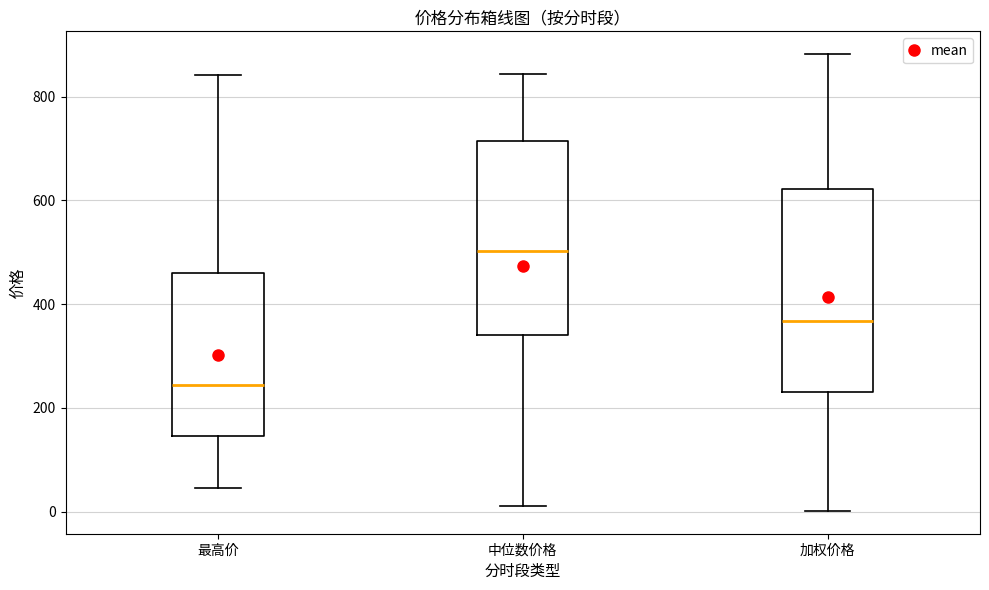

Where is the upper edge of the box for 最高价 on the y-axis? The values are not printed on the chart, so give them approximately, as read against the axis.

460